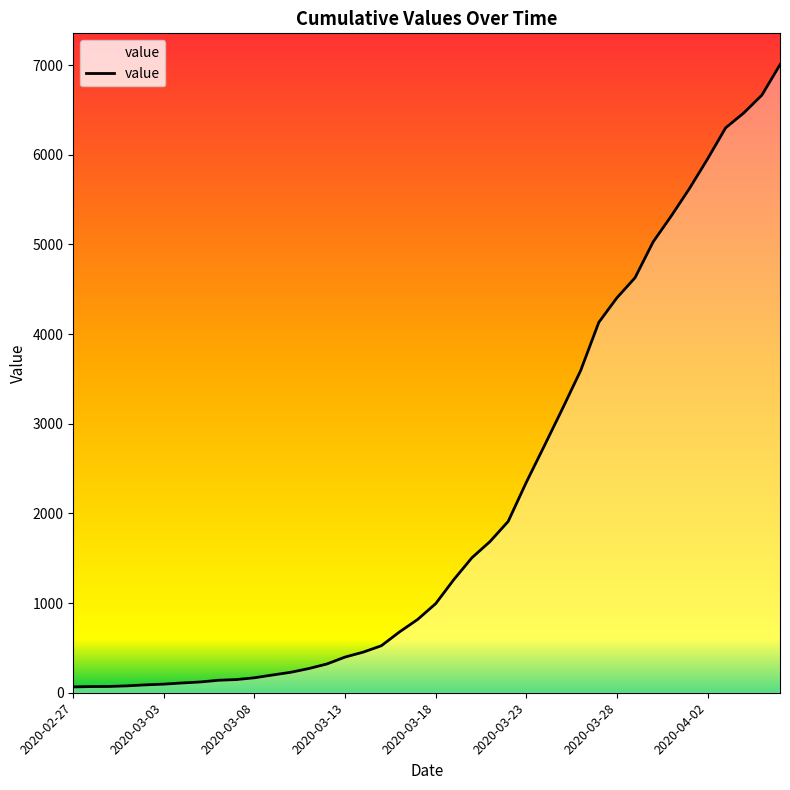

What is the difference between the maximum and minimum values?

6940